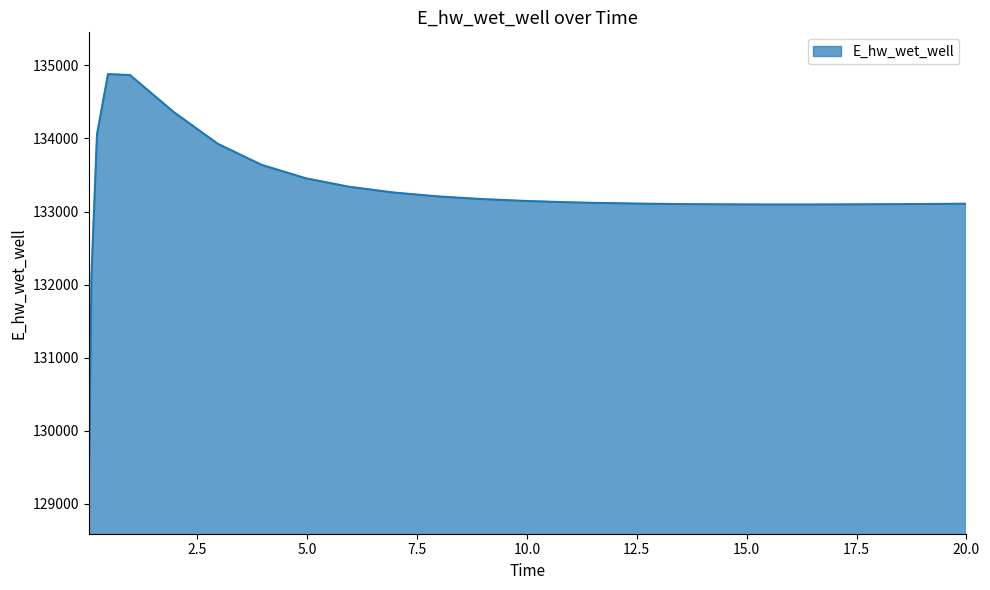

What is the minimum value shown in the chart?

129163.9